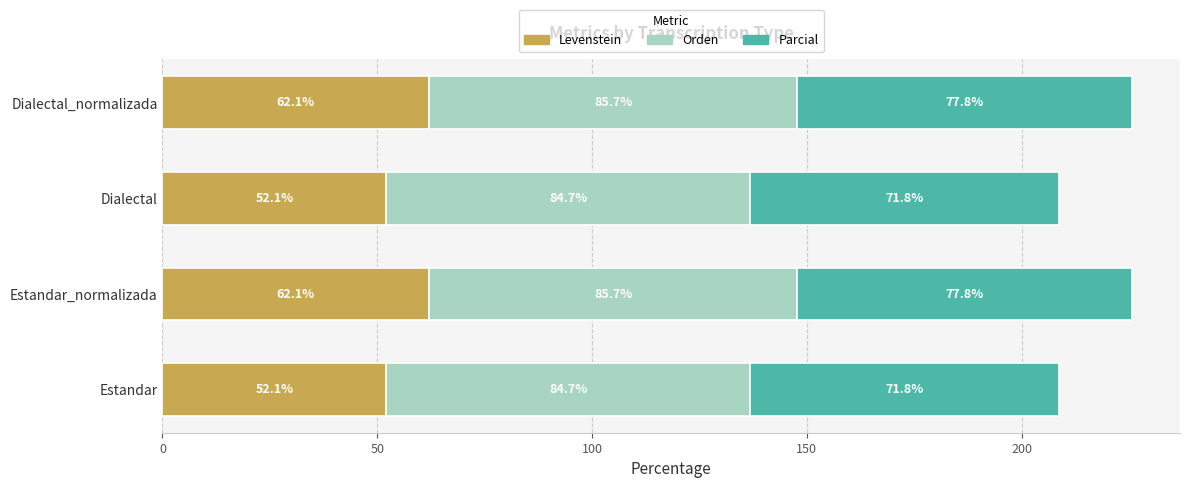

What is the difference between the maximum and second lowest values in the Levenstein series?

10.0